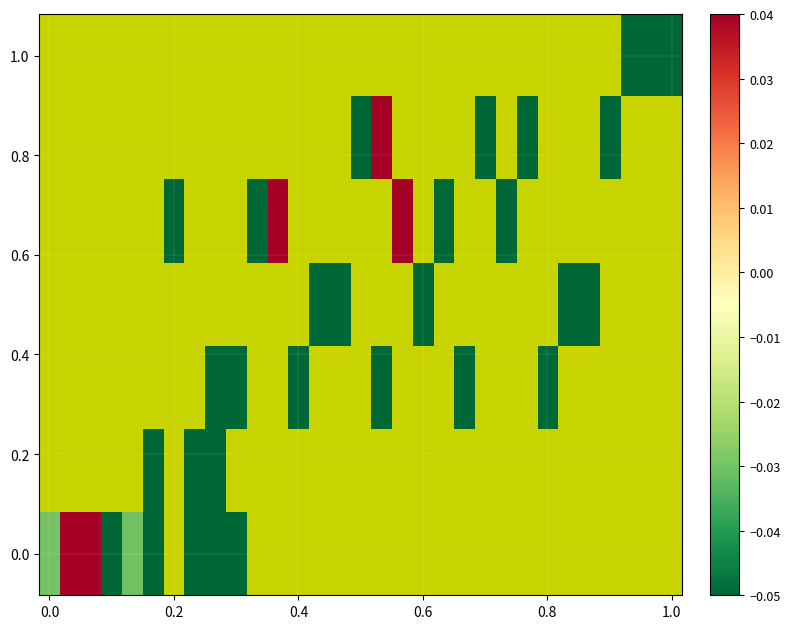

What is the smallest value displayed?

-0.1